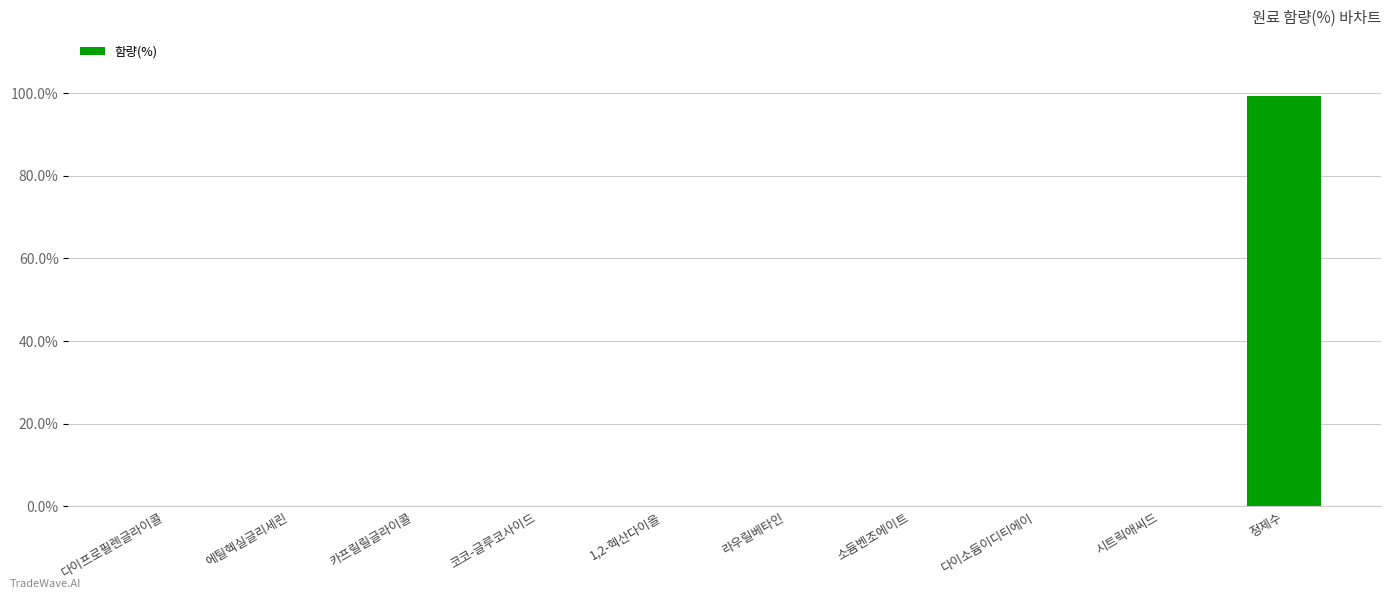

Which label corresponds to the largest value in the chart?

정제수